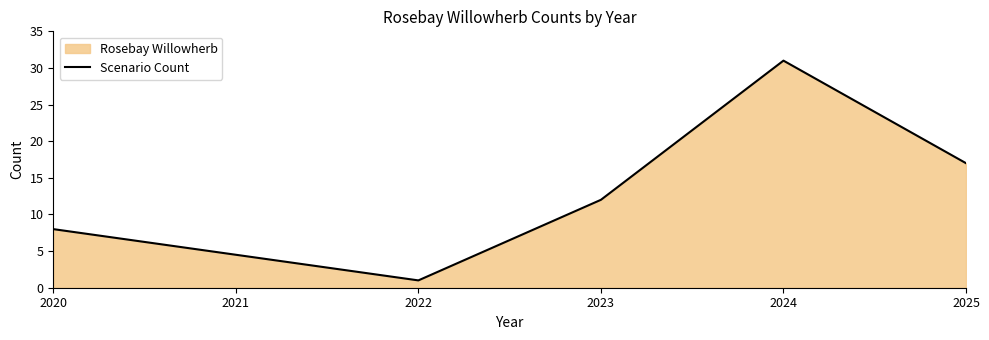

Is it true that the value at 2024 is 31?

True